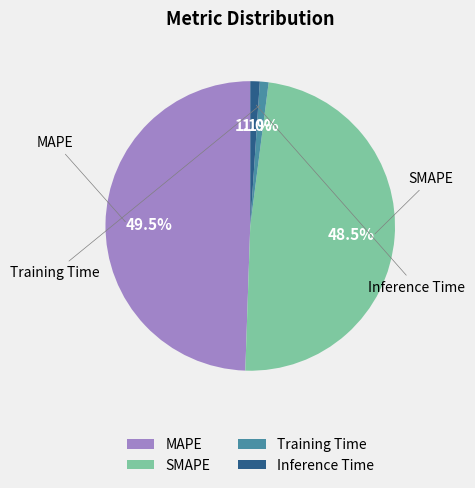

How many segments does this pie chart have?

4